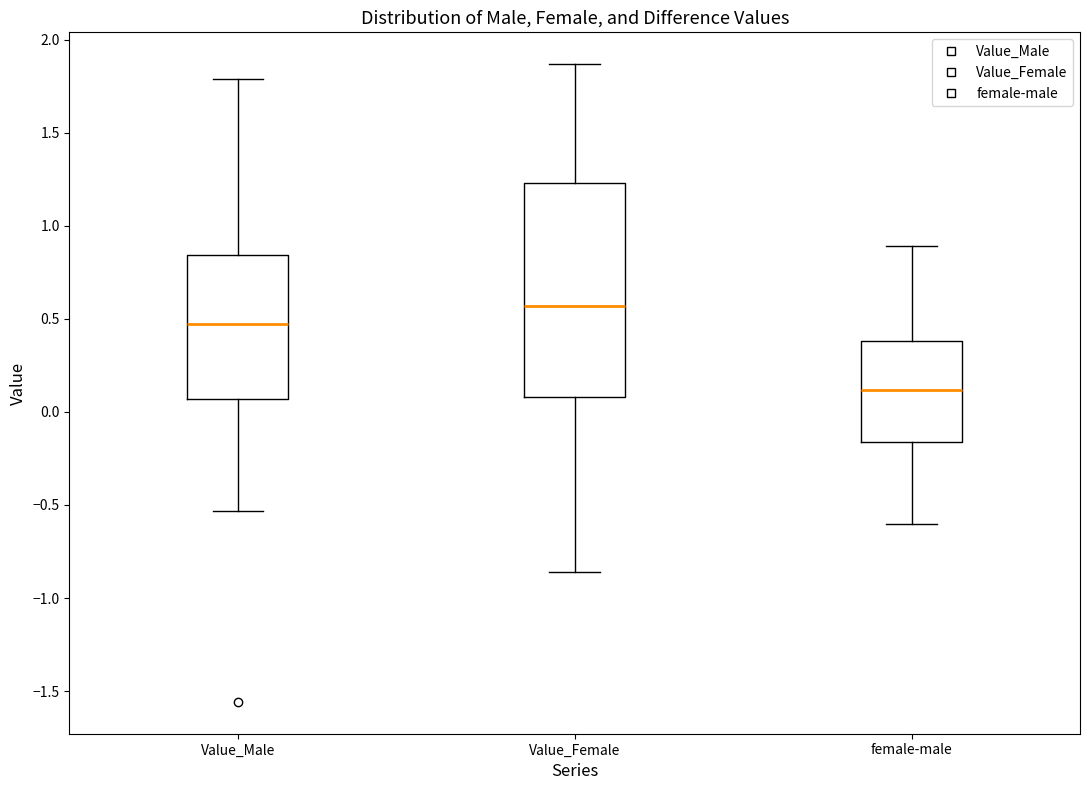

Which box's median line is the highest?

Value_Female